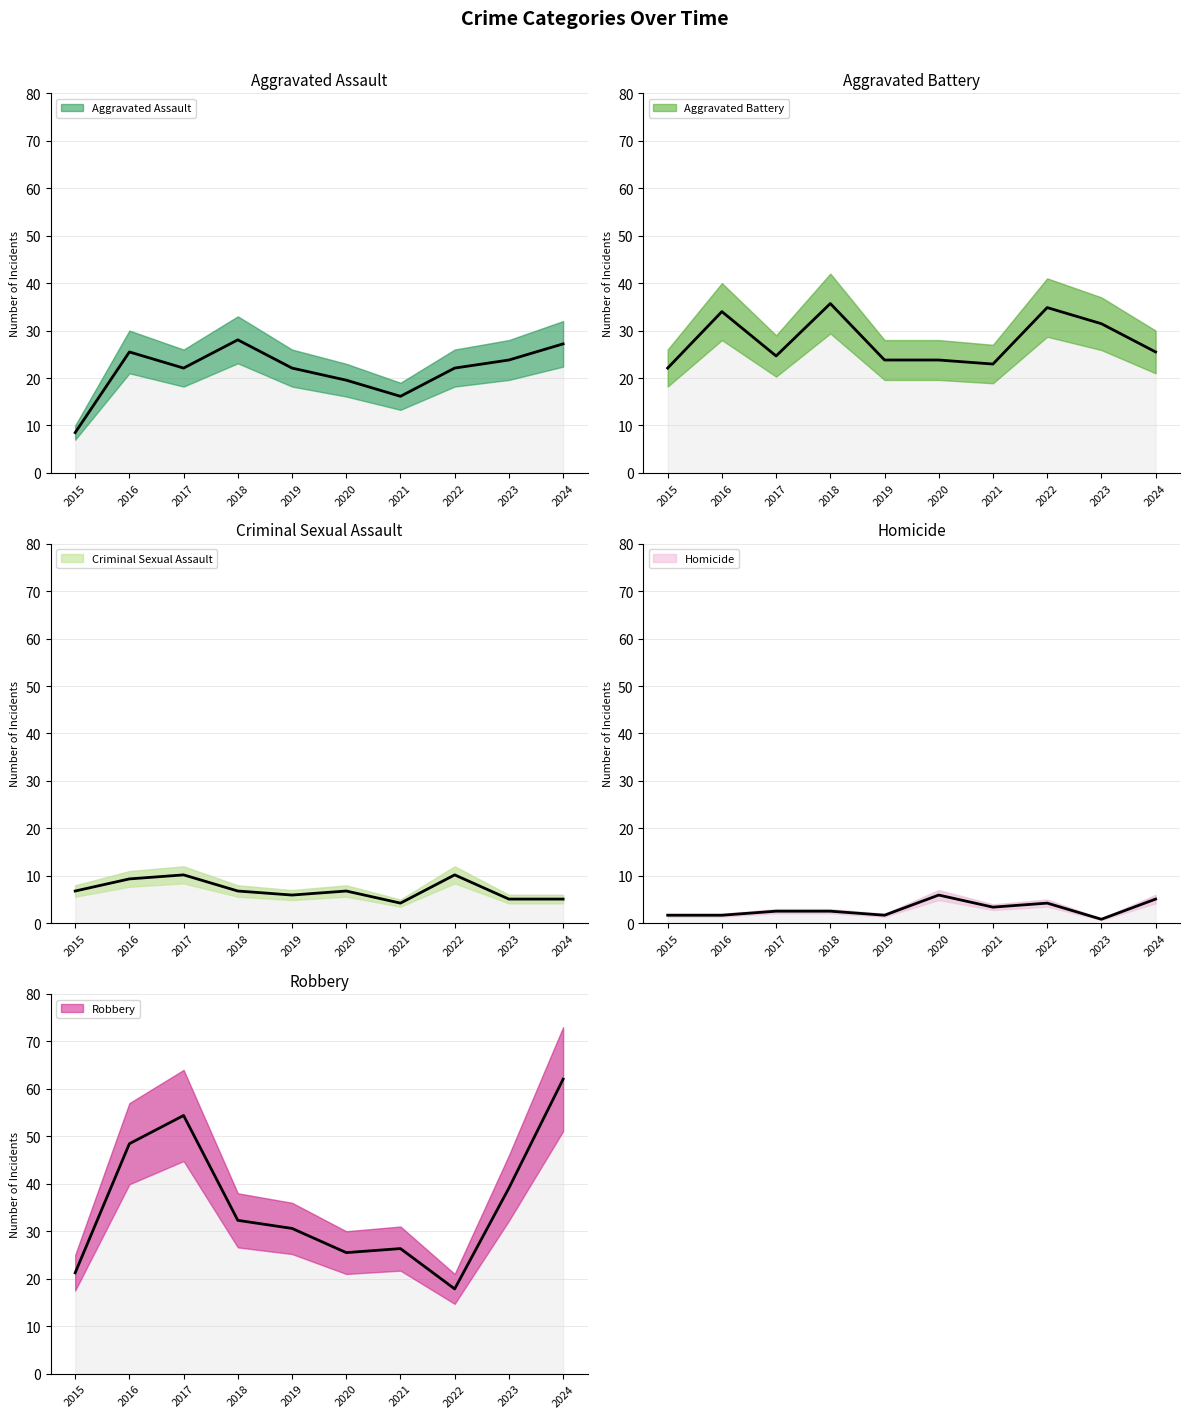

True or false: Aggravated Battery has a value of 36.6 at 2020.

False